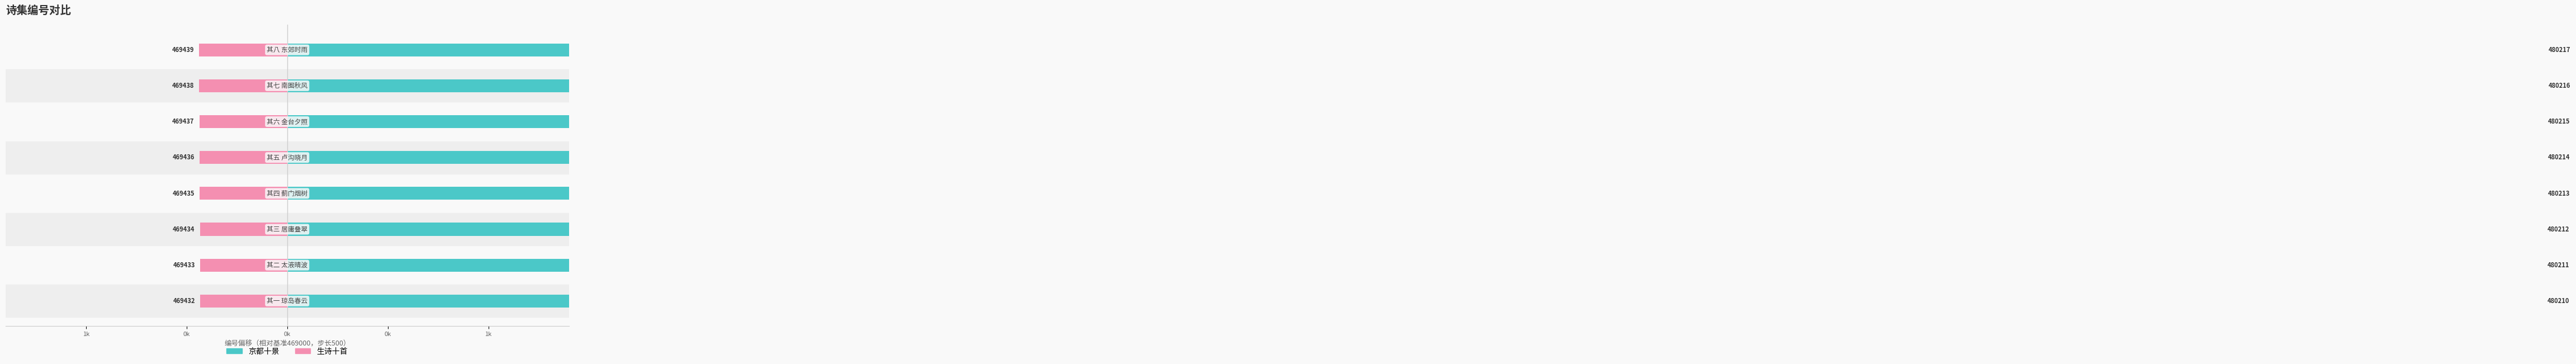

Are the bars horizontal?

Yes